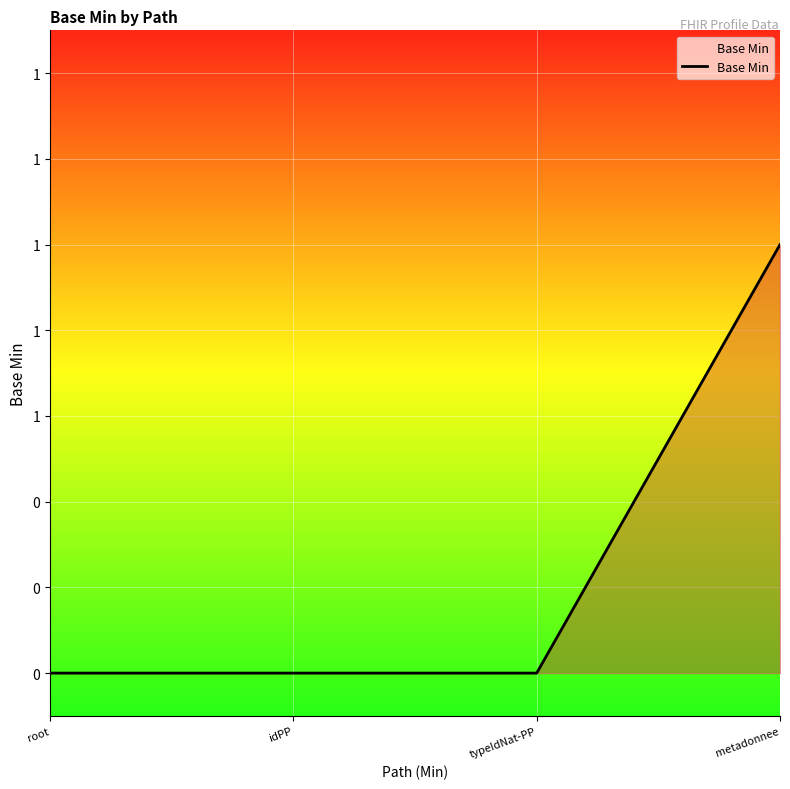

Reading left to right, list all the values displayed in this chart.

0	0	0	1